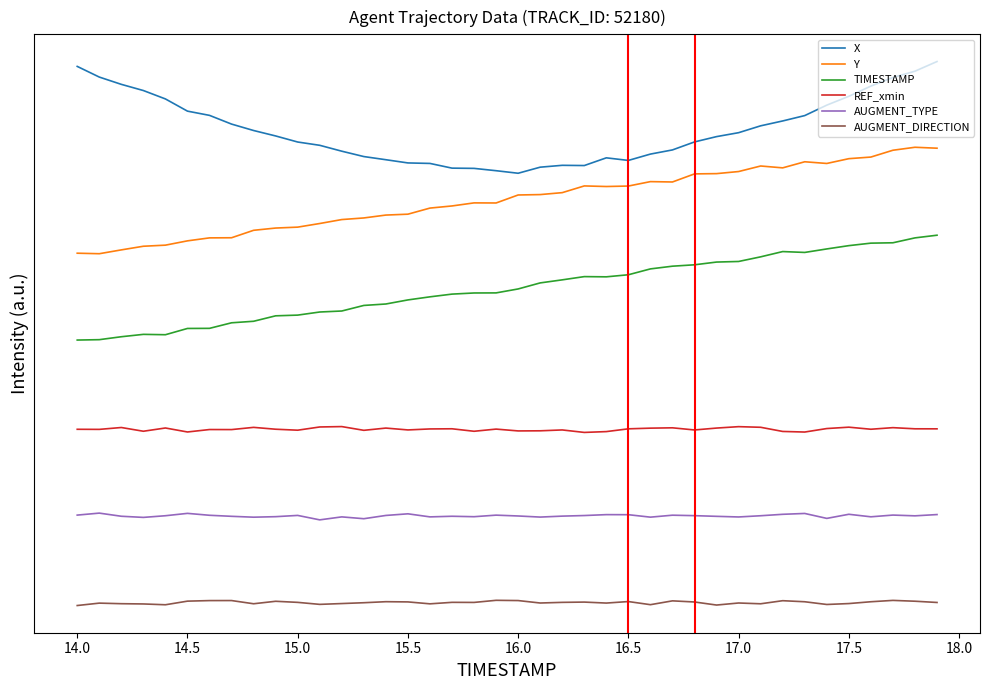

Which series has the largest total across all categories?

X